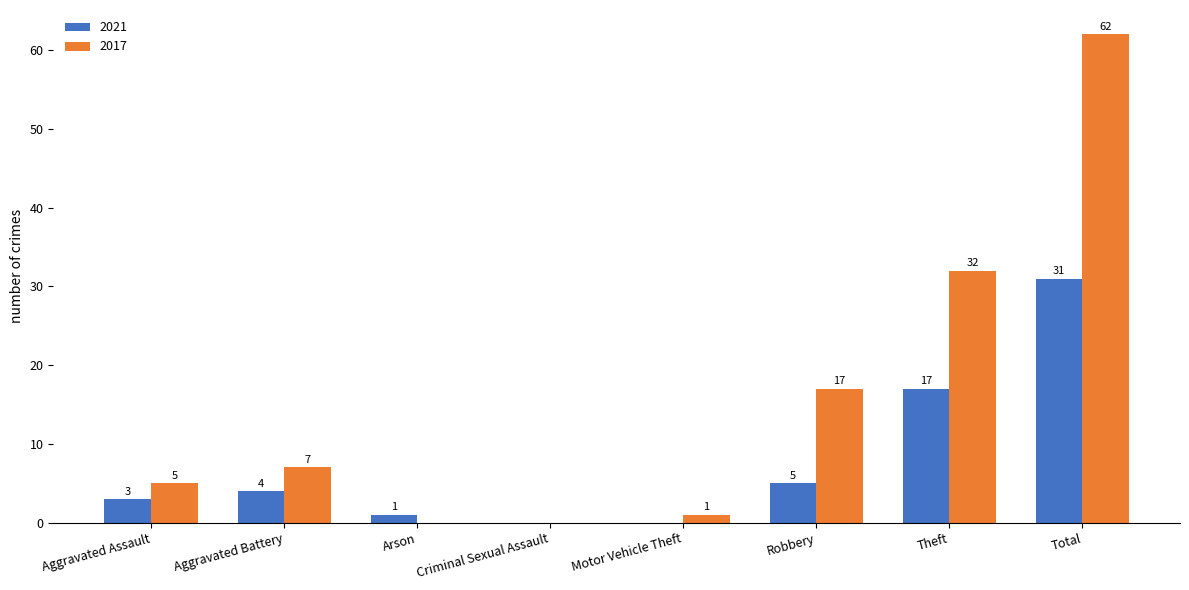

What is the difference between the 2021 values at Theft and Criminal Sexual Assault?

17